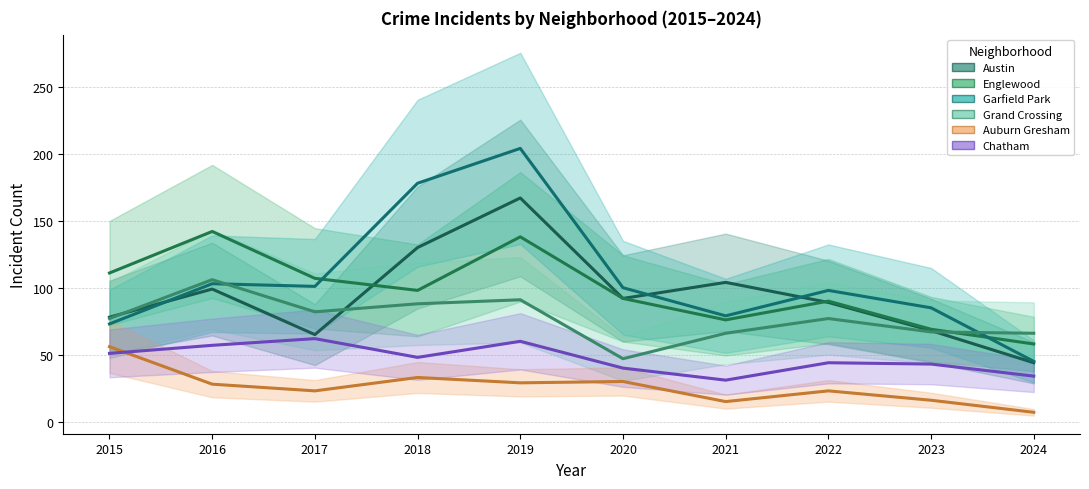

Reading left to right, extract all data points from this chart.

Austin: 78	99	65	130	167	92	104	89	68	44
Englewood: 111	142	107	98	138	92	76	90	69	58
Garfield Park: 73	103	101	178	204	100	79	98	85	45
Grand Crossing: 77	106	82	88	91	47	66	77	67	66
Auburn Gresham: 56	28	23	33	29	30	15	23	16	7
Chatham: 51	57	62	48	60	40	31	44	43	34